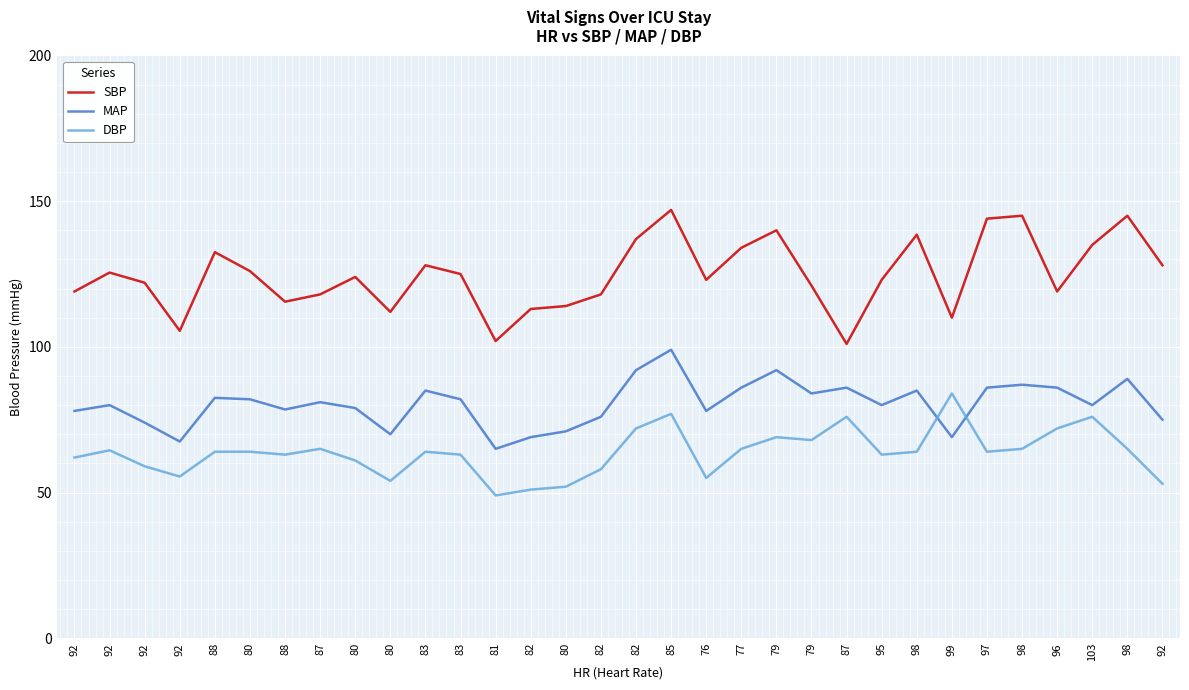

Is it true that MAP equals 50.5 at 98?

False